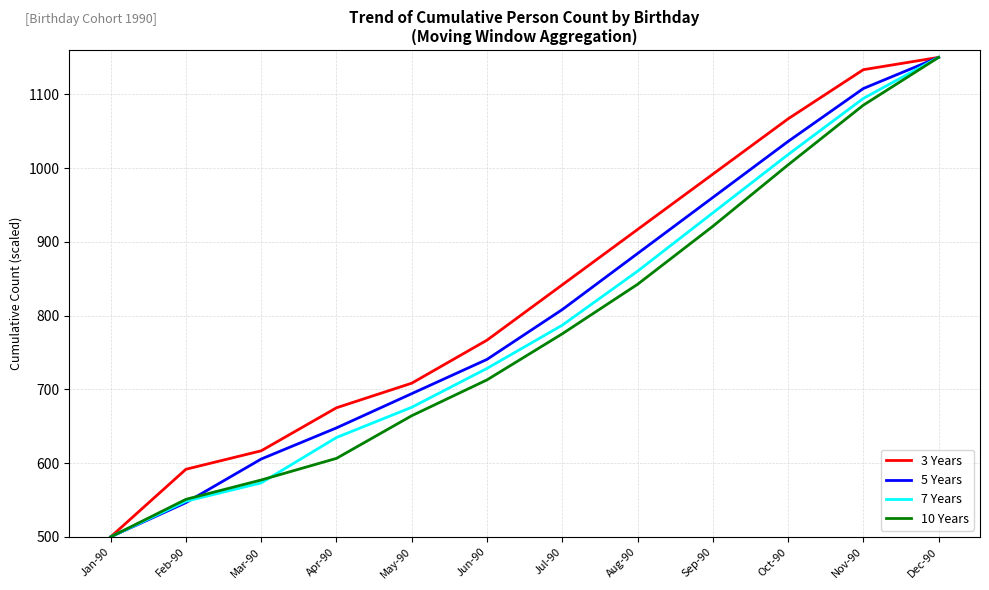

At how many categories does at least one series exceed 882?

5